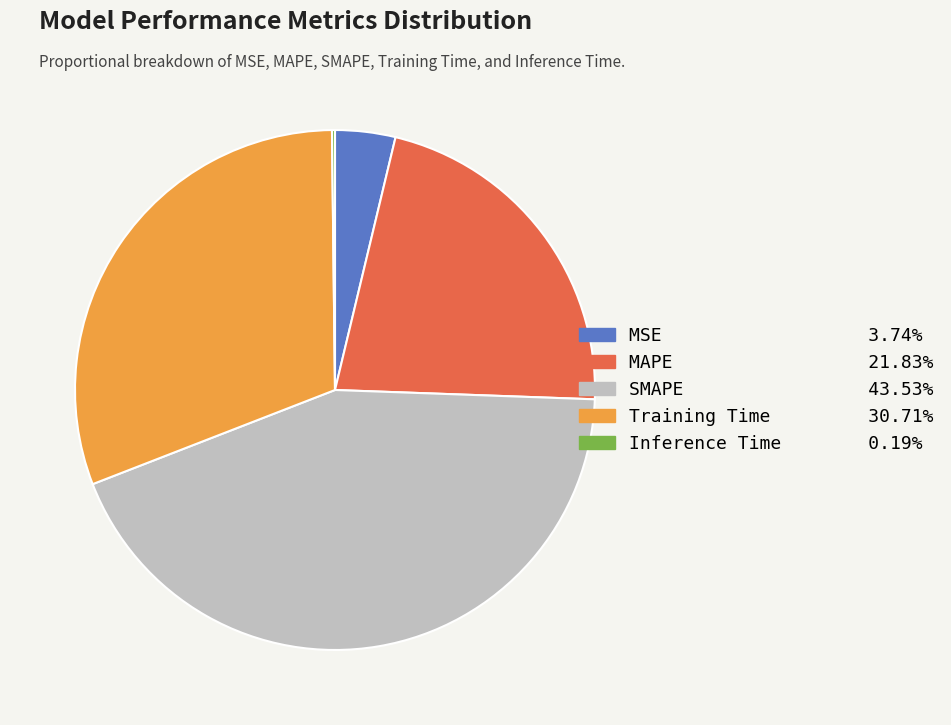

Does any single category account for the majority?

No